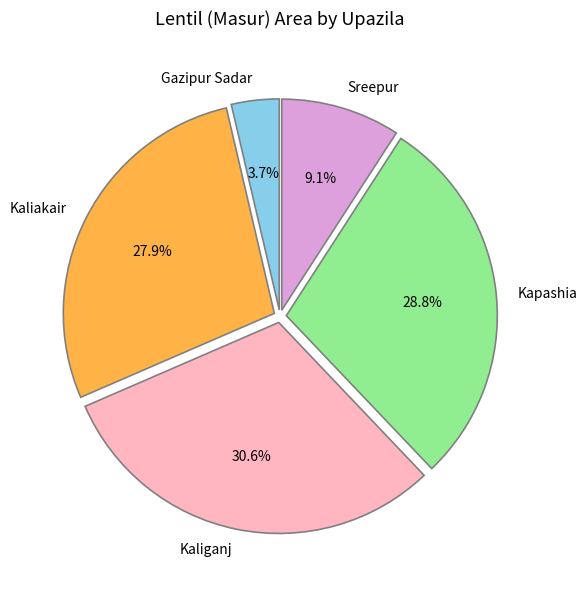

Rank the categories by value from lowest to highest.

Gazipur Sadar, Sreepur, Kaliakair, Kapashia, Kaliganj